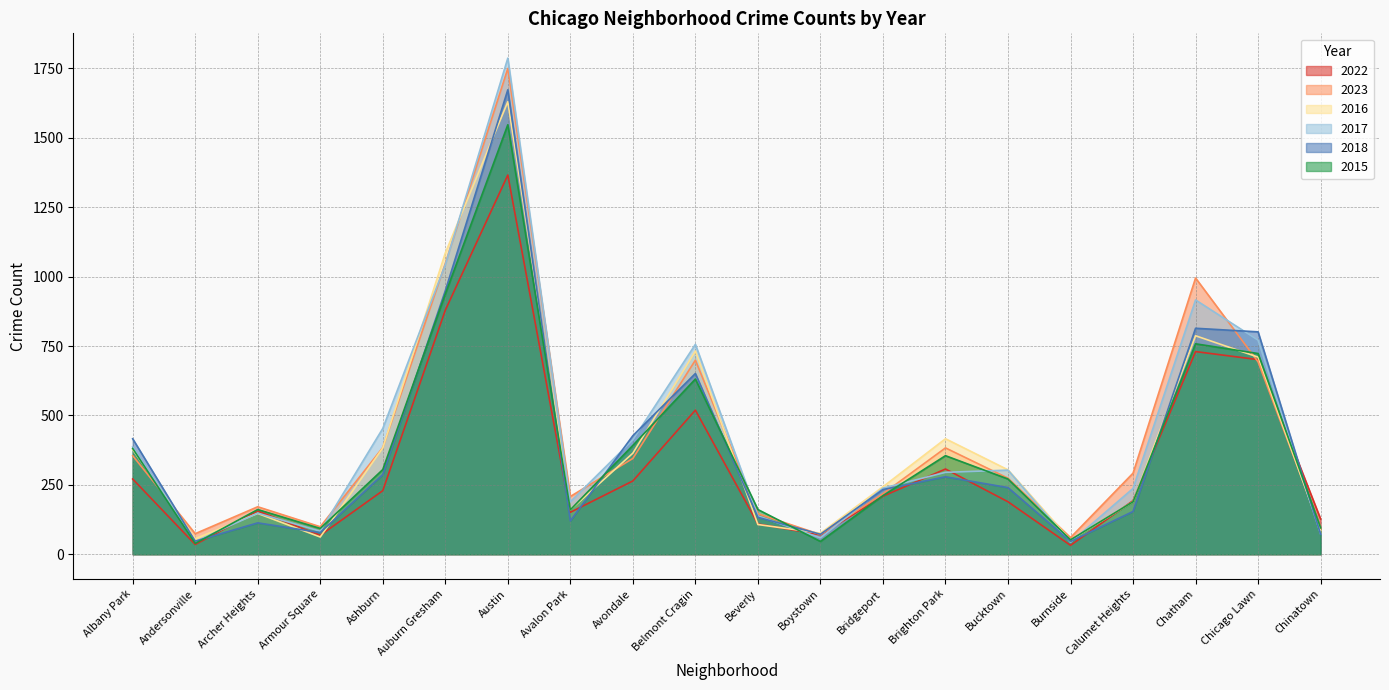

How many categories are shown in the chart?

20